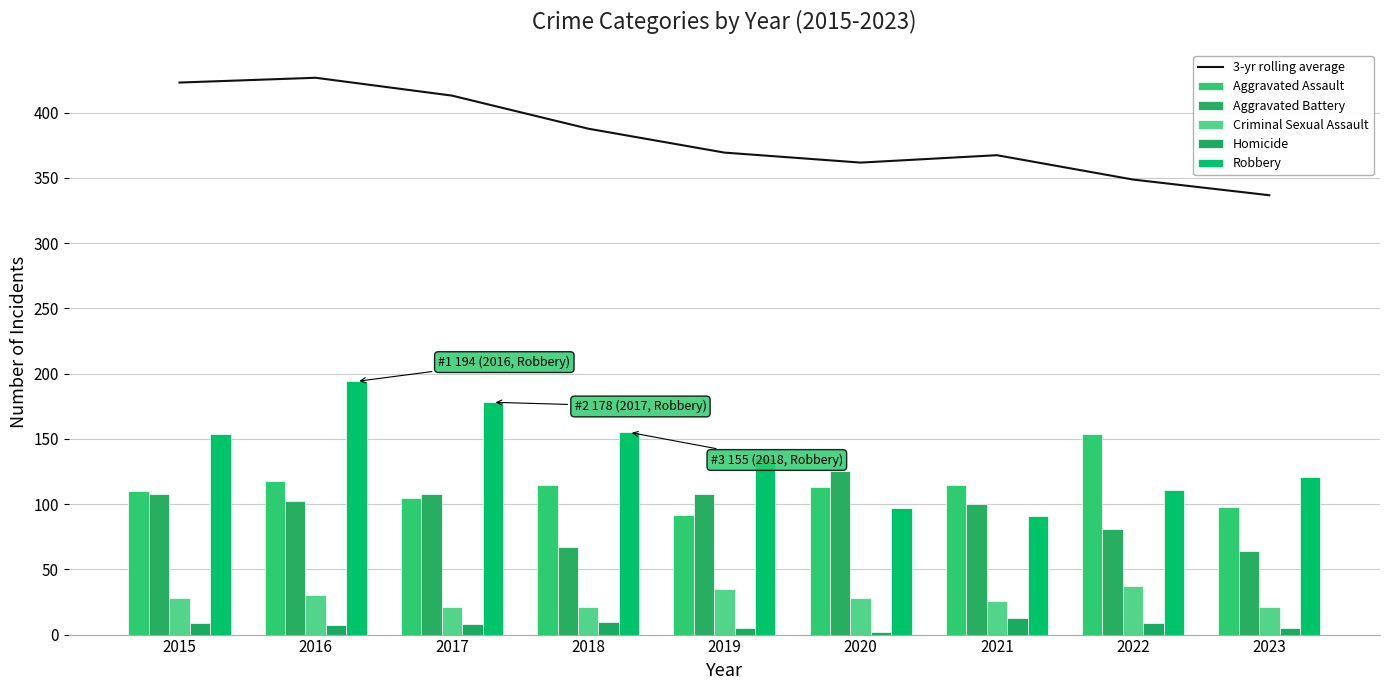

At which category does the chart reach its minimum across all series?

2020